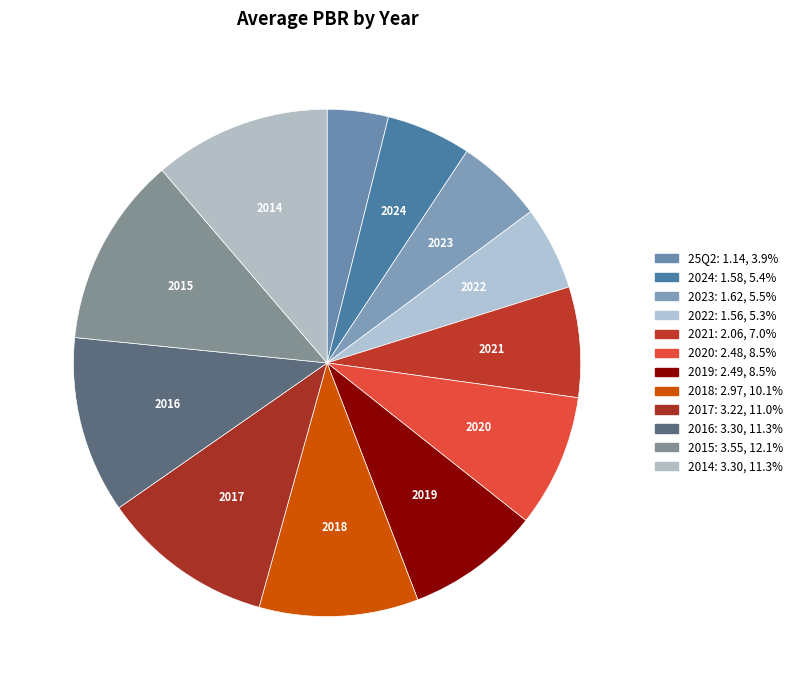

Approximately how many times larger is the value at 2020 compared to 2015?

0.7